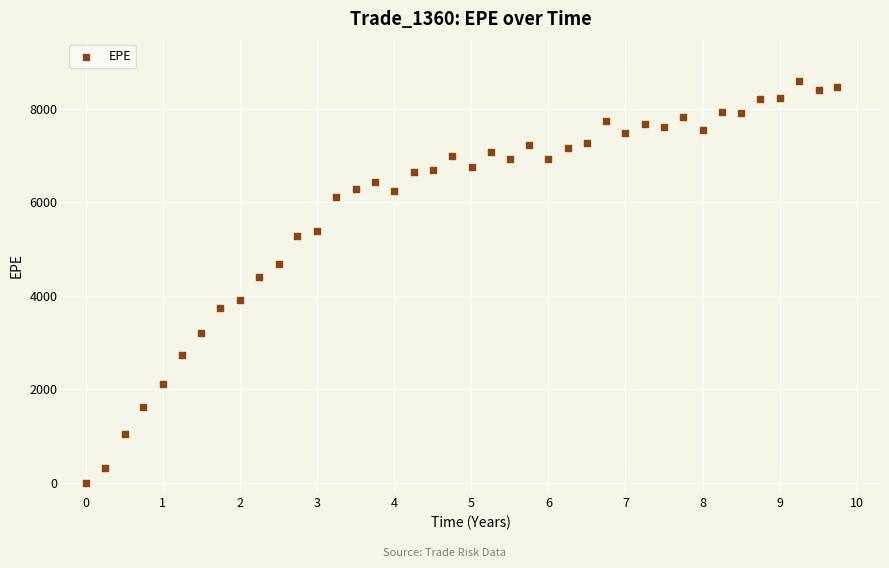

What Y value in the scatter plot is closest to 4296?

4402.9